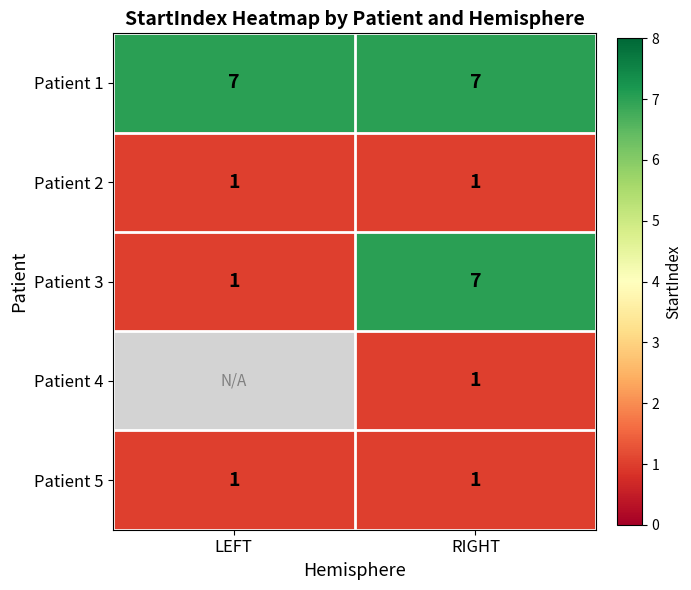

What is the average value of the Patient 3 series?

4